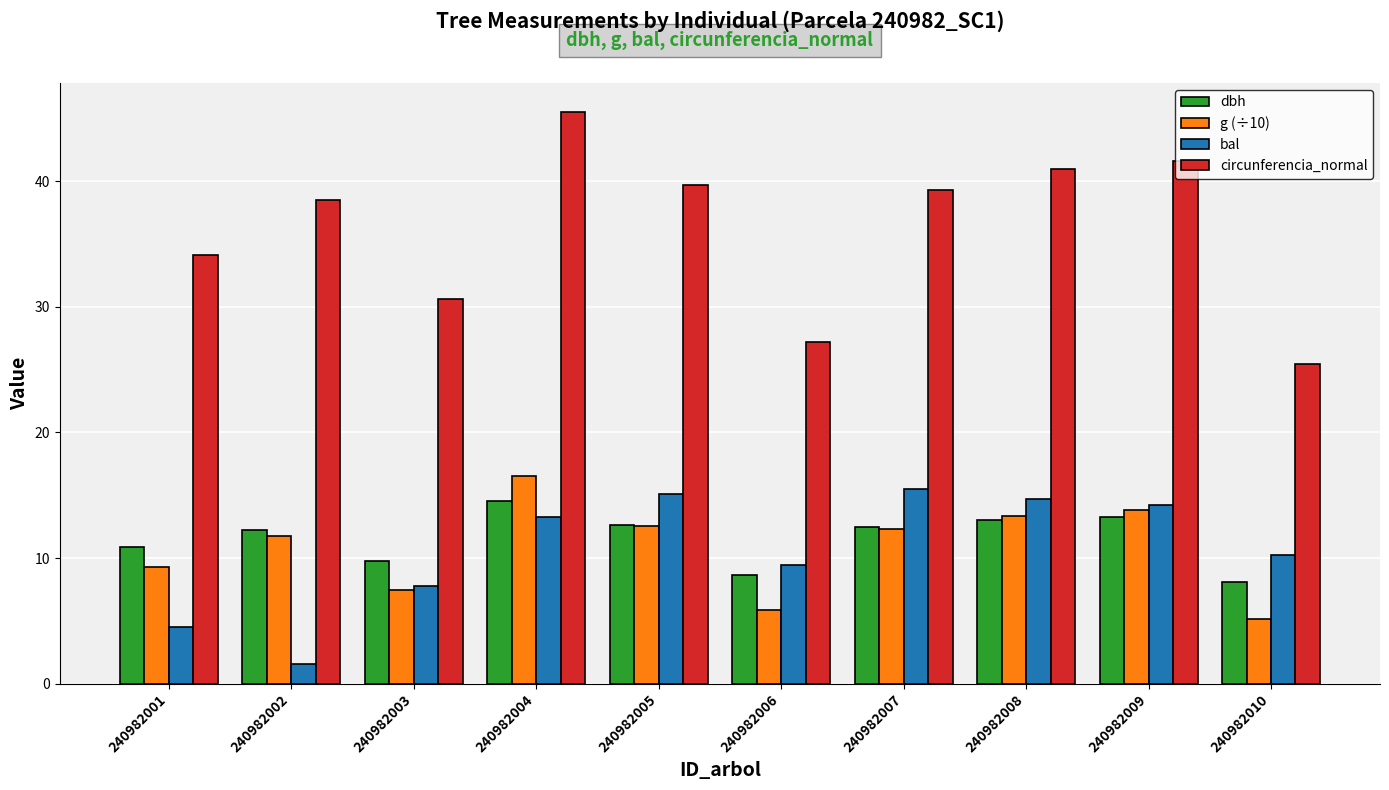

Which label corresponds to the largest value in the chart?

240982004